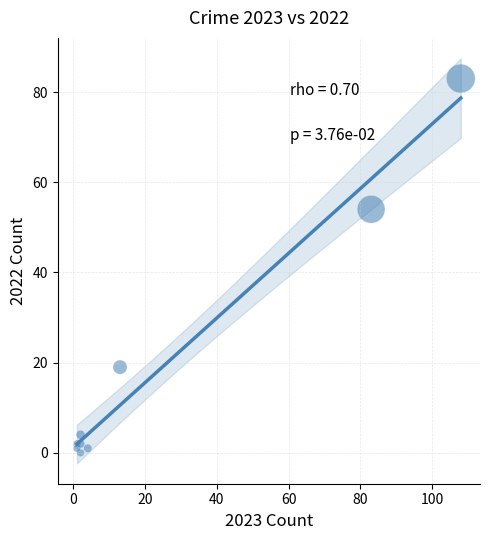

What Y value in the scatter plot is closest to 41?

54